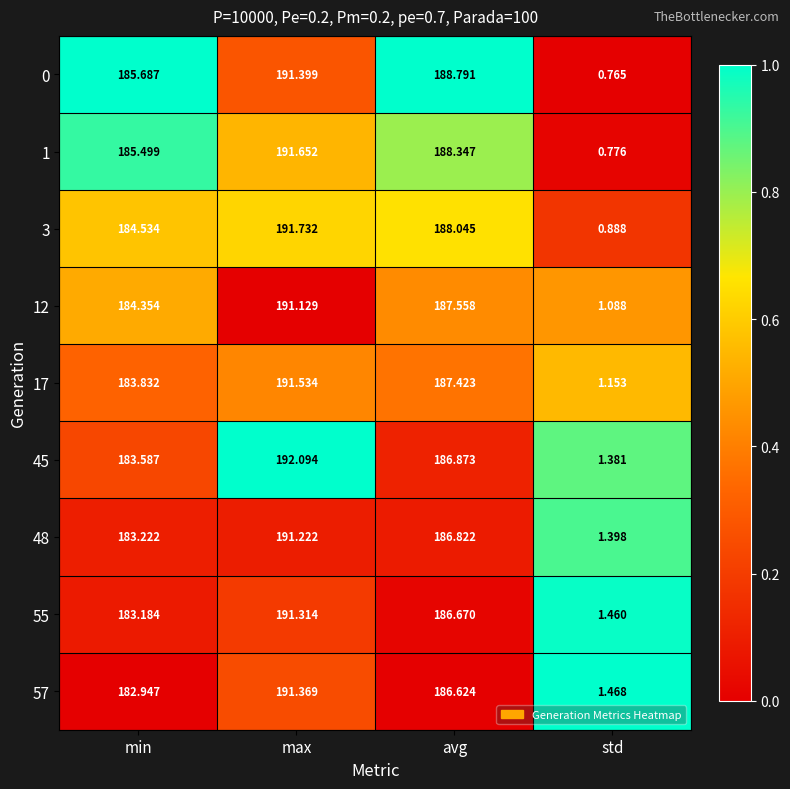

At which label is 3 closest to 96?

min